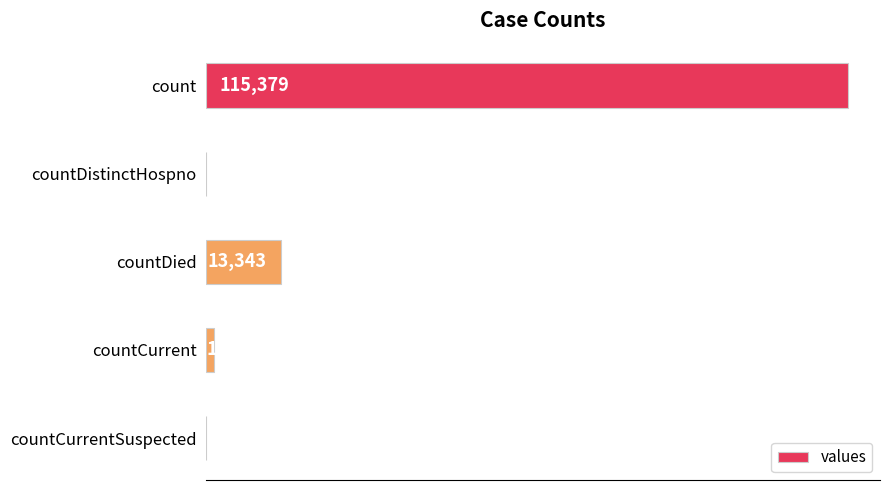

What is the sum of all values?

130105